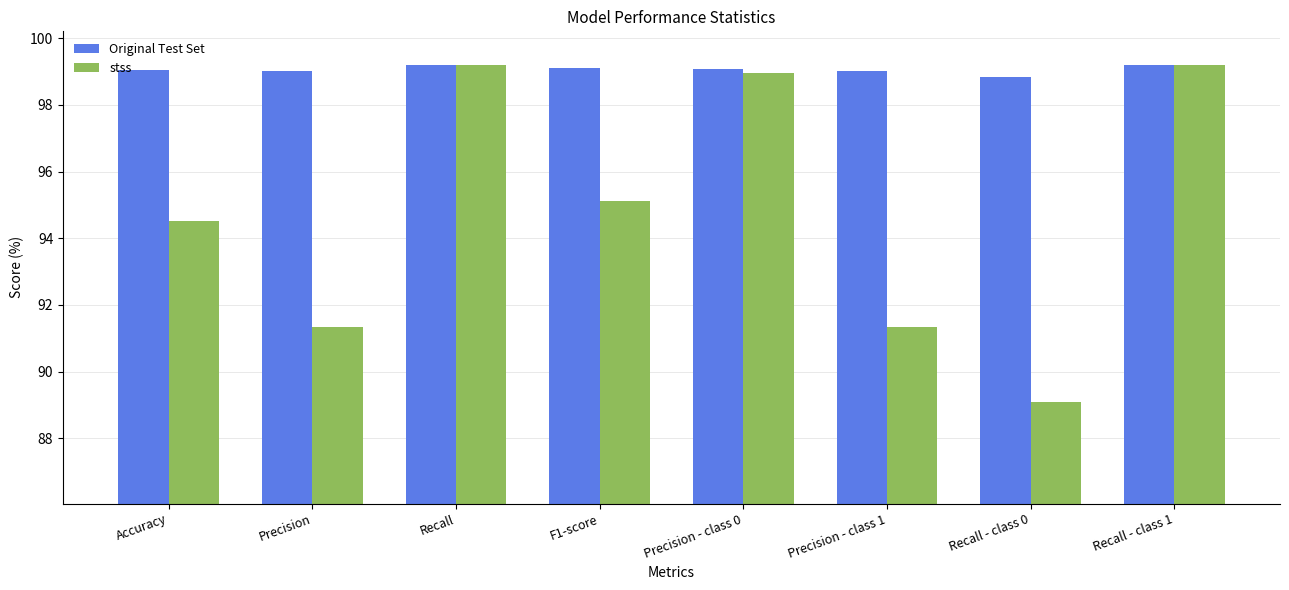

Is it true that stss equals 95.1 at F1-score?

True